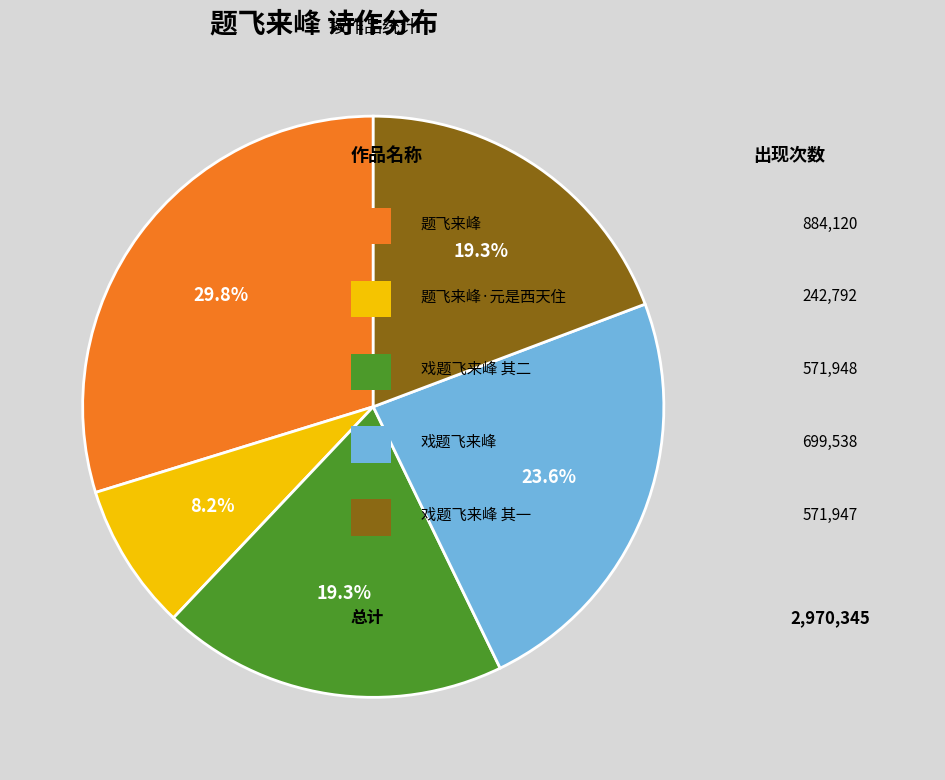

Is there any slice that represents more than half of the pie?

No